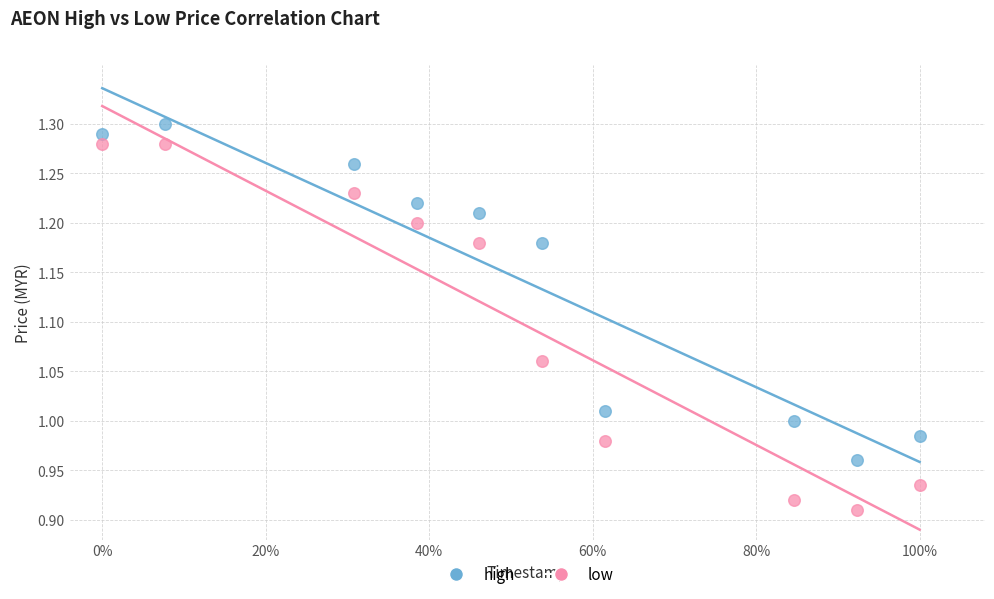

Which series contains the highest Y value?

high